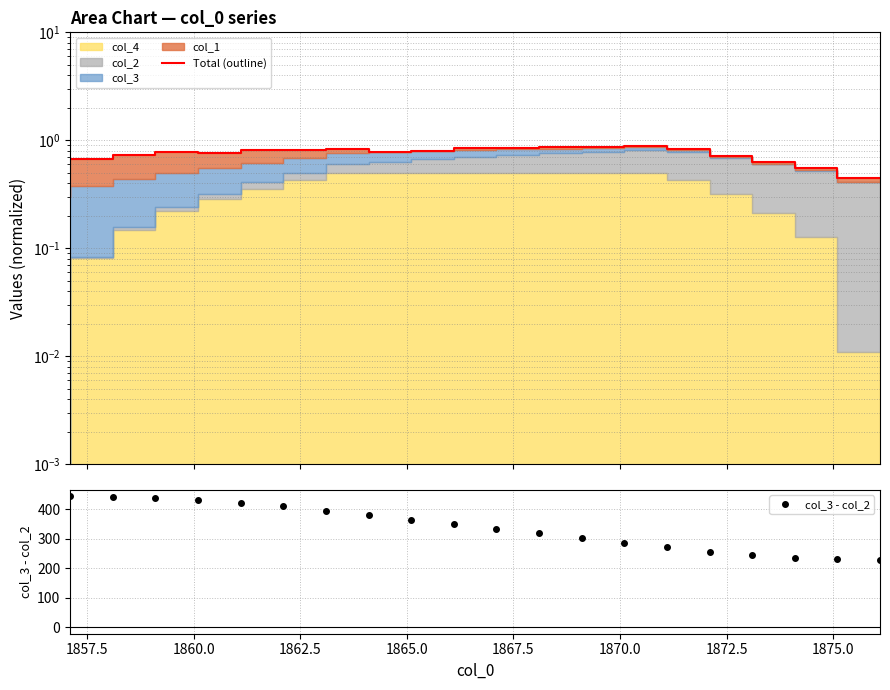

What is the maximum value for col_3 - col_2?

444.7